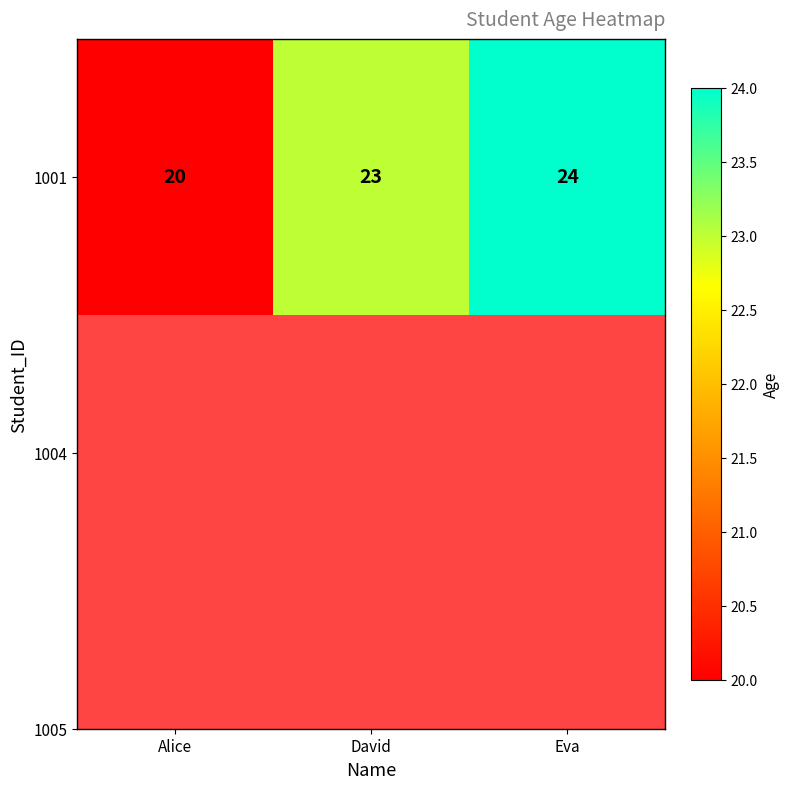

What is the average value?

22